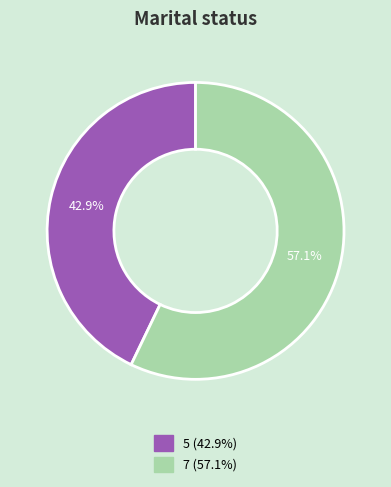

Rank the categories by value from highest to lowest.

7, 5